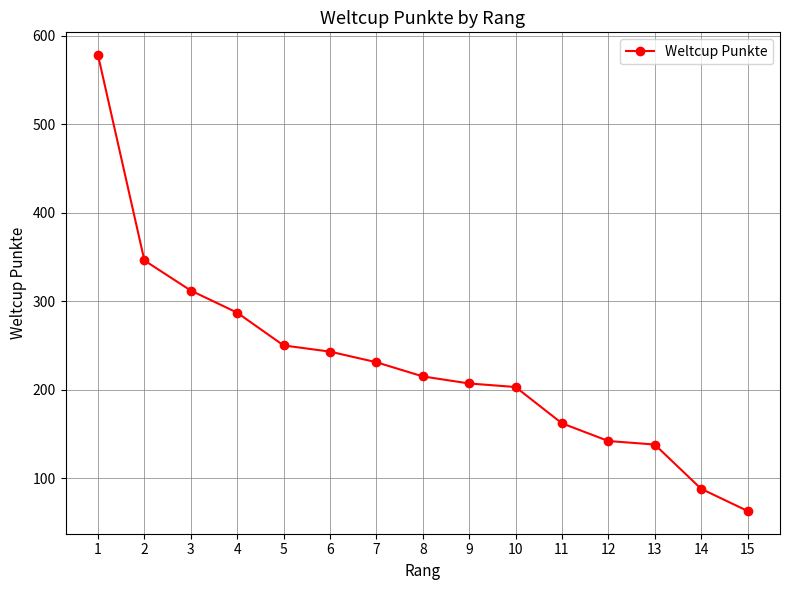

What is the change in value from 5 to 9?

-43